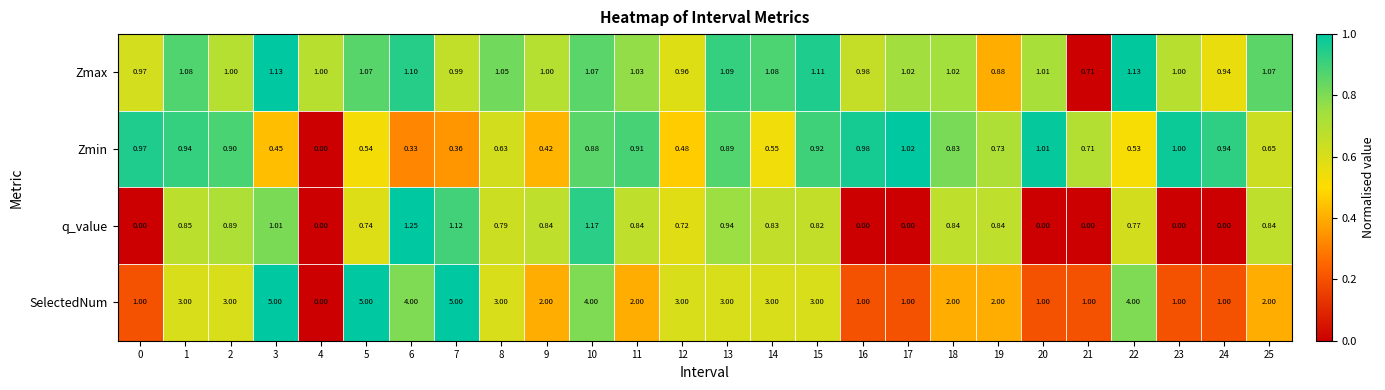

Which series has the widest spread of values?

SelectedNum